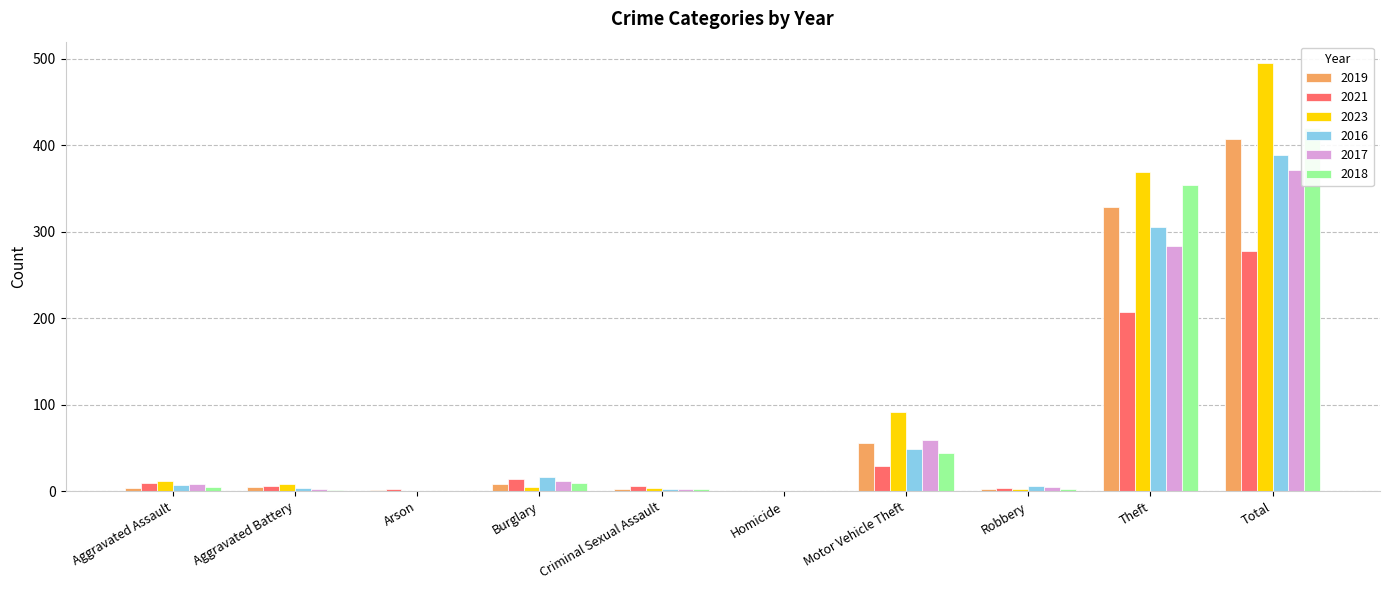

How many bars are there in total?

60